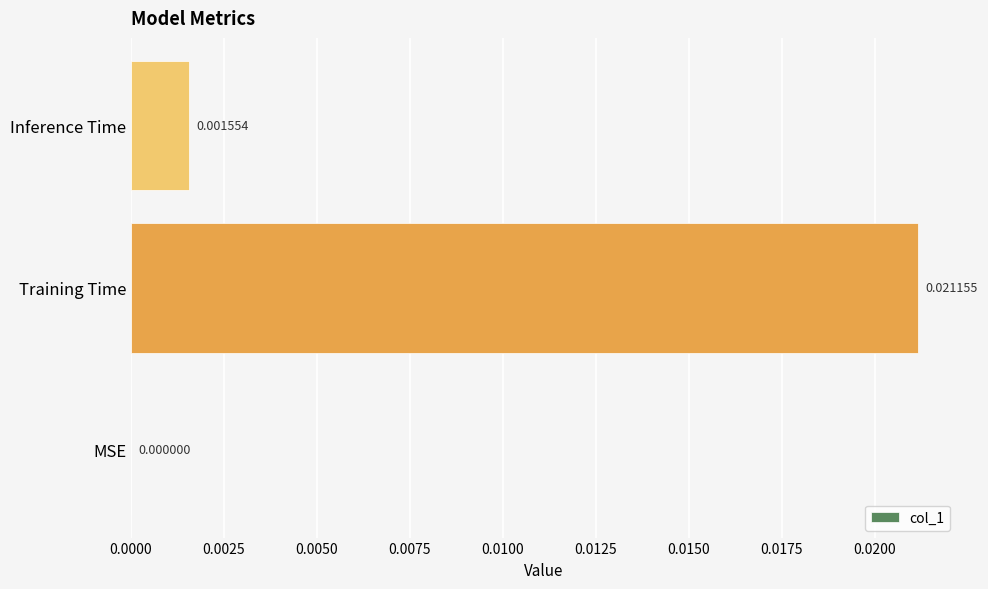

Where is the data nearest to the value 0?

MSE